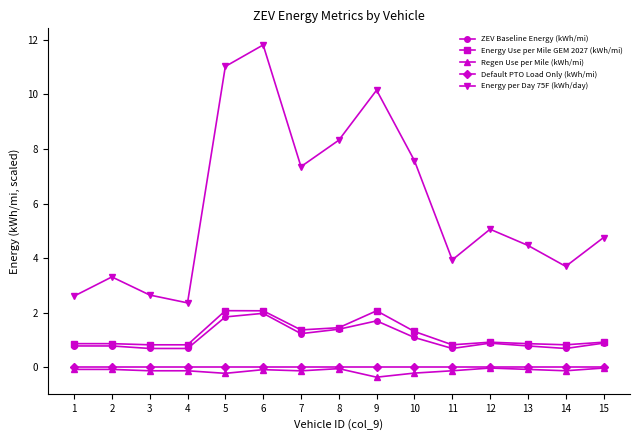

Which series has the largest range (max minus min)?

Energy per Day 75F (kWh/day)